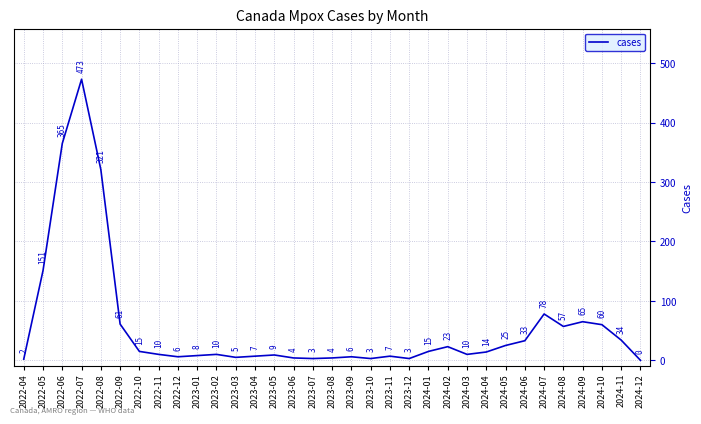

The value at 2023-07 is 3. True or false?

True